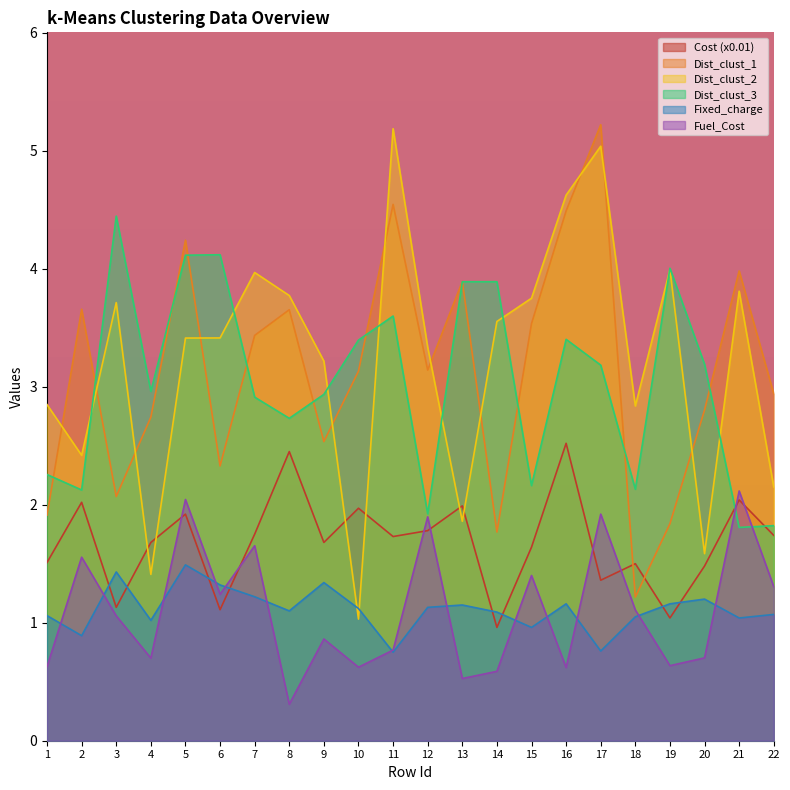

At how many categories does at least one series exceed 2?

22